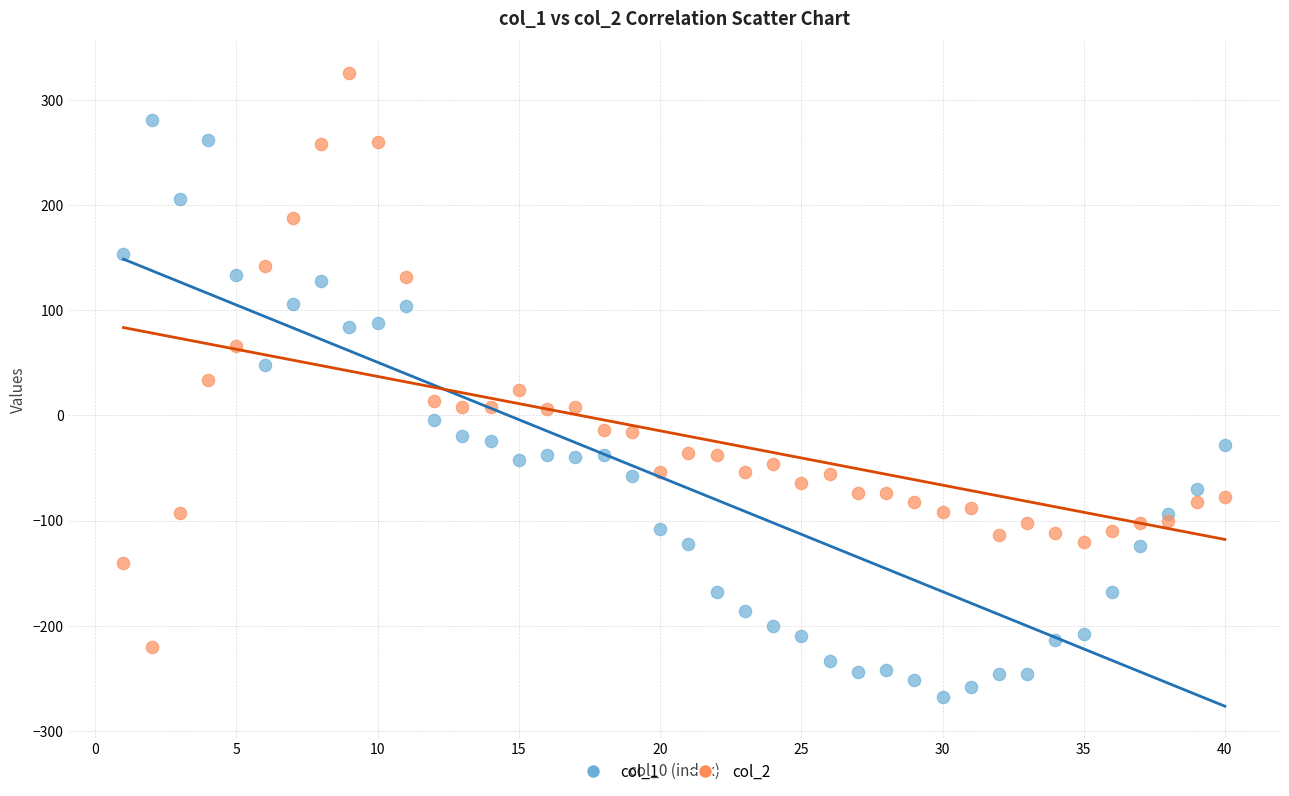

What are all the series names shown in the legend?

col_1, col_2